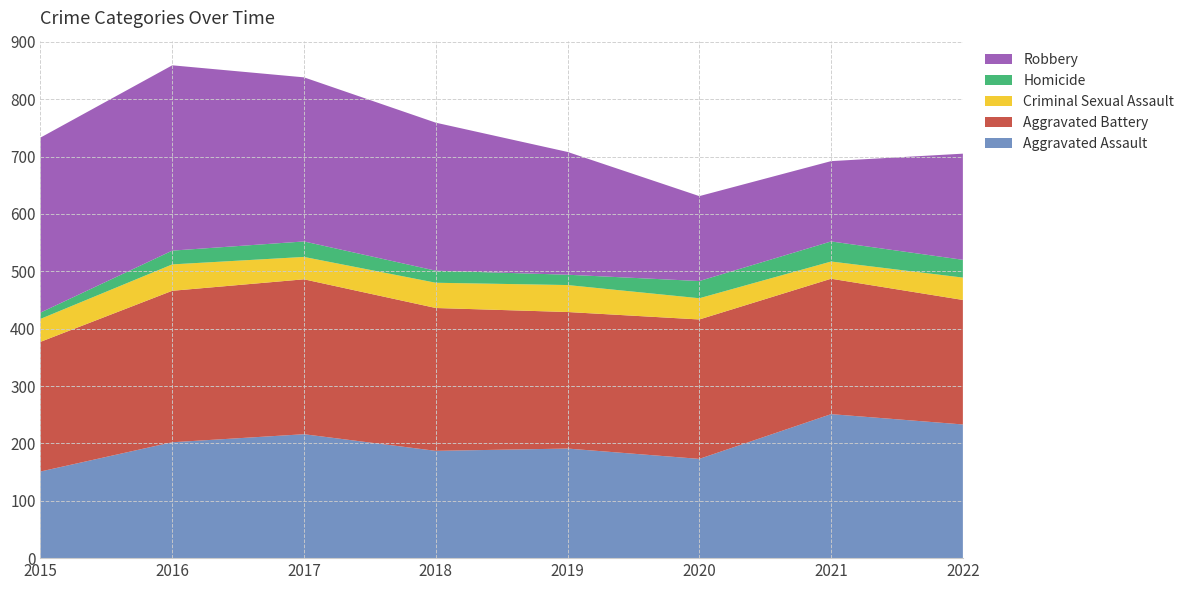

Reading left to right, transcribe all the data shown in this chart.

Aggravated Assault: 151	202	216	187	191	173	251	233
Aggravated Battery: 226	264	270	249	238	243	236	217
Criminal Sexual Assault: 40	46	39	44	47	37	30	39
Homicide: 11	24	27	21	18	30	35	31
Robbery: 305	323	286	258	214	148	140	185